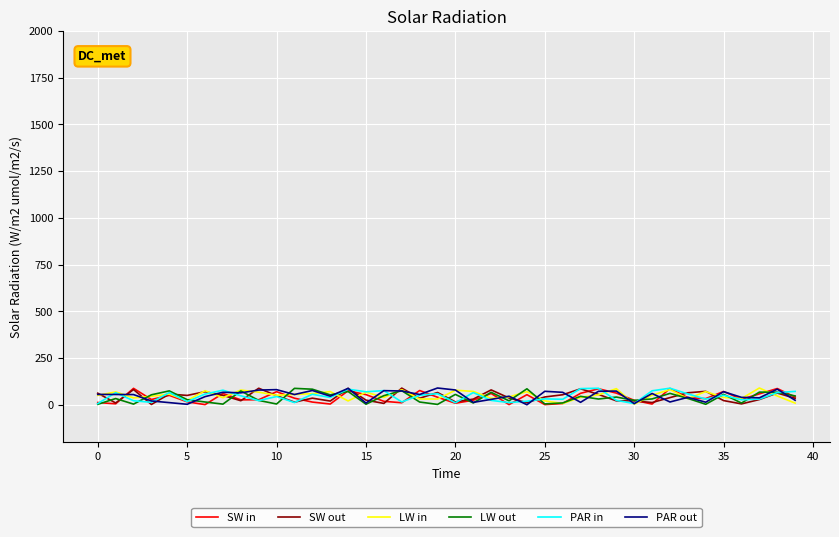

What is the highest value of the PAR out series?

89.6